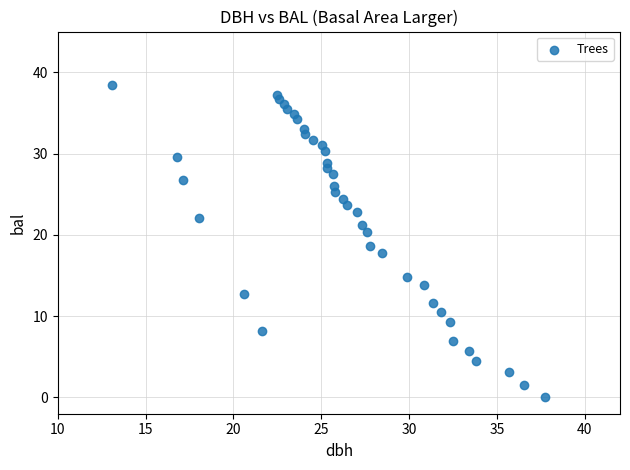

What is the range of X values (max minus min)?

24.6